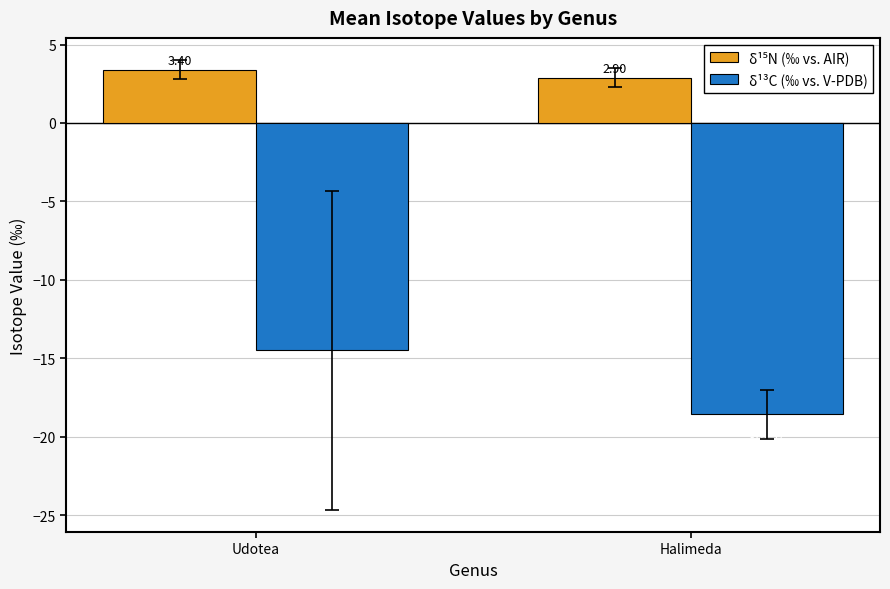

What is the value of the δ¹³C (‰ vs. V-PDB) bar at the 2nd from the left?

-18.6